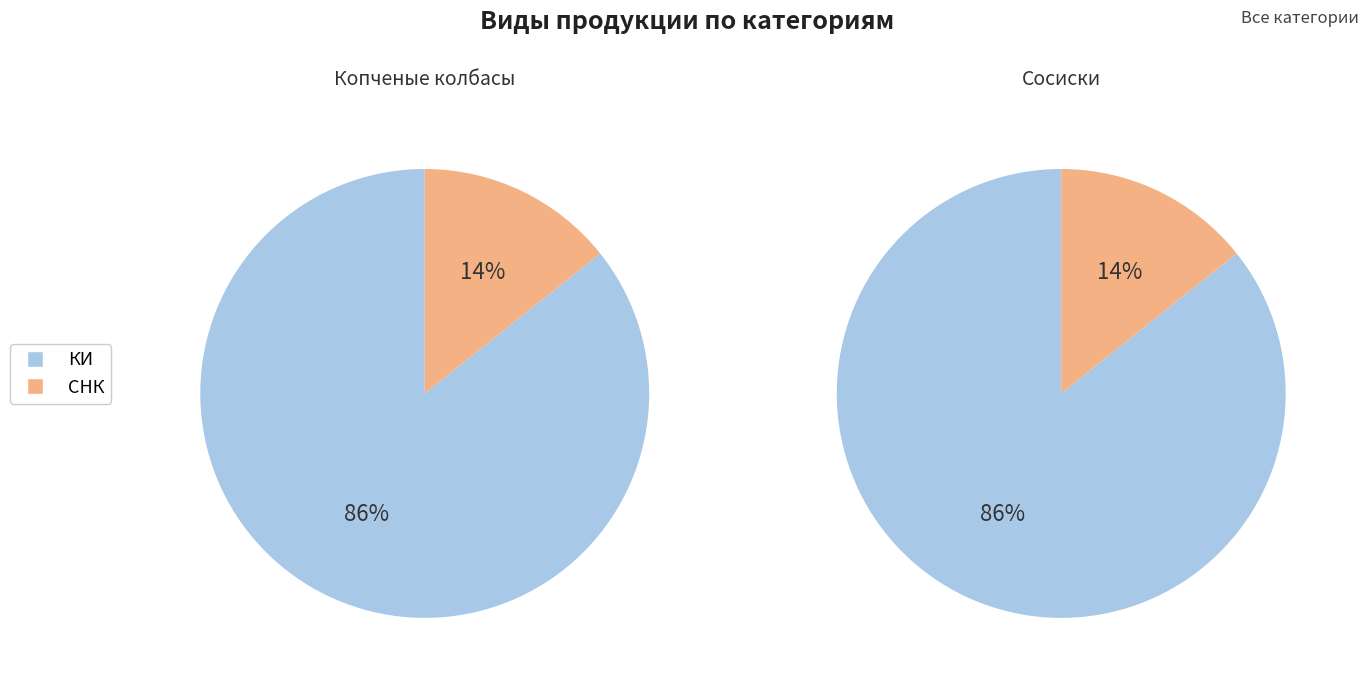

True or false: Копченые колбасы accounts for 55% of the total.

False